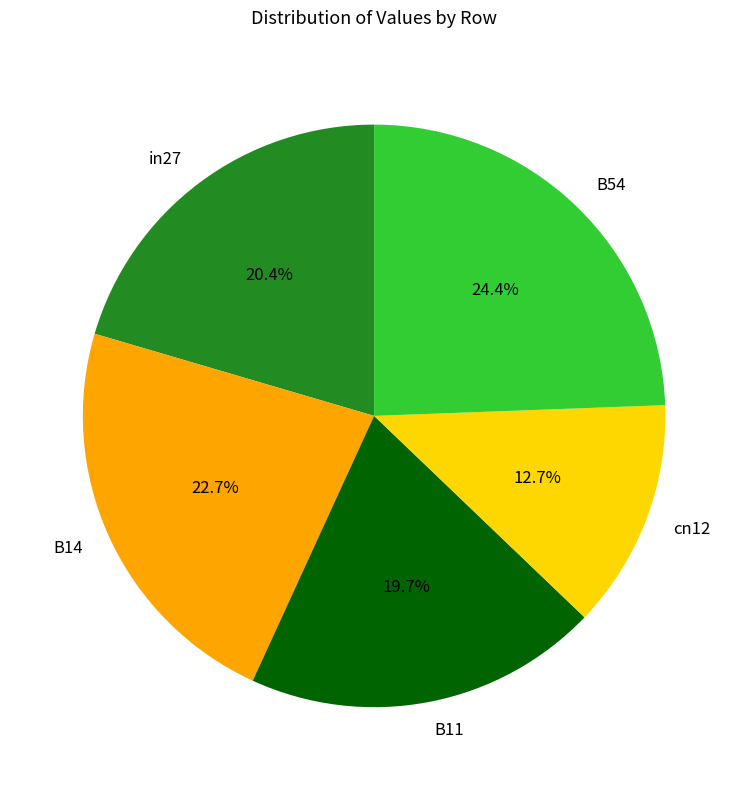

Count the number of slices in the pie.

5